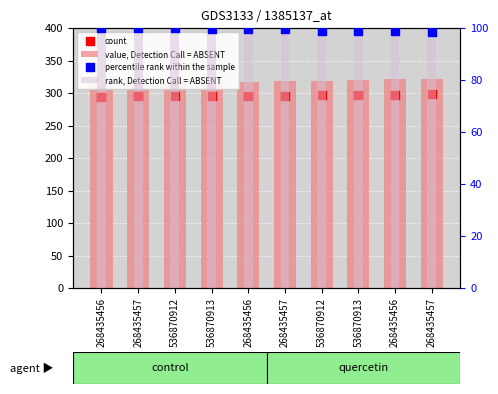

Which series has the largest Y range (max minus min)?

value, Detection Call = ABSENT